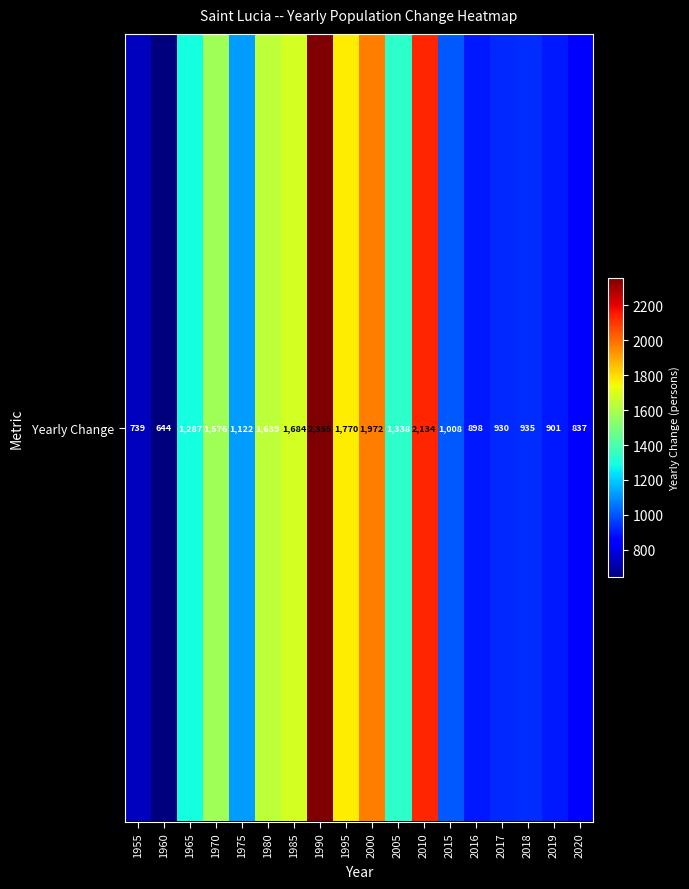

What is the difference between the values at 2019 and 1970?

675